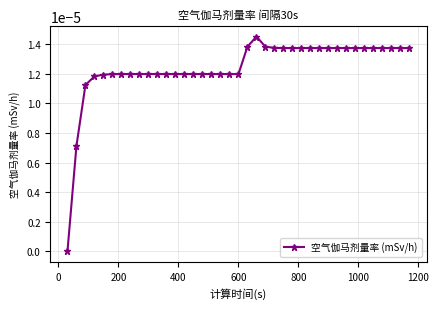

True or false: the data has more than 2 interior local peaks.

False